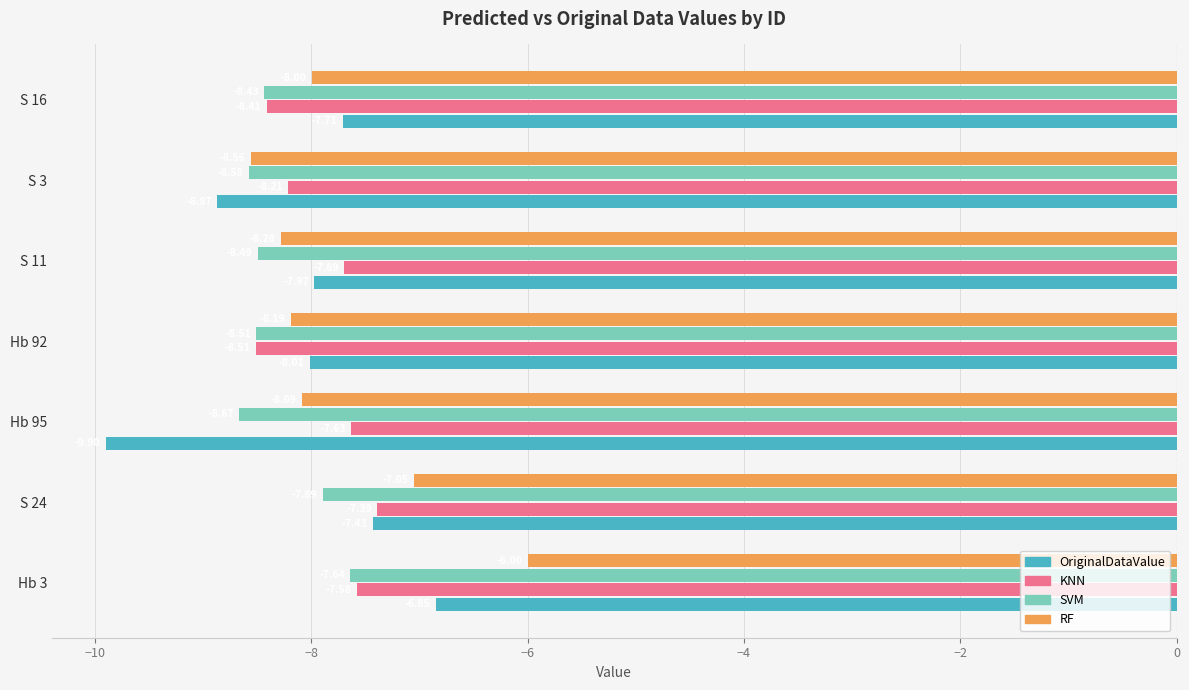

What are all the series names shown in the legend?

OriginalDataValue, KNN, SVM, RF